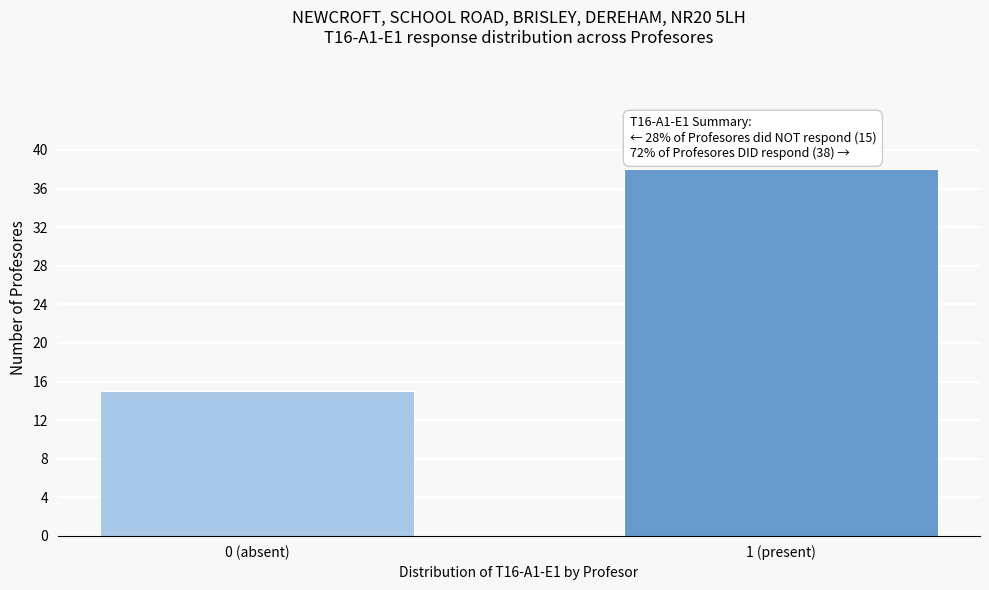

Reading left to right, extract all data points from this chart.

0 (absent)=15	1 (present)=38